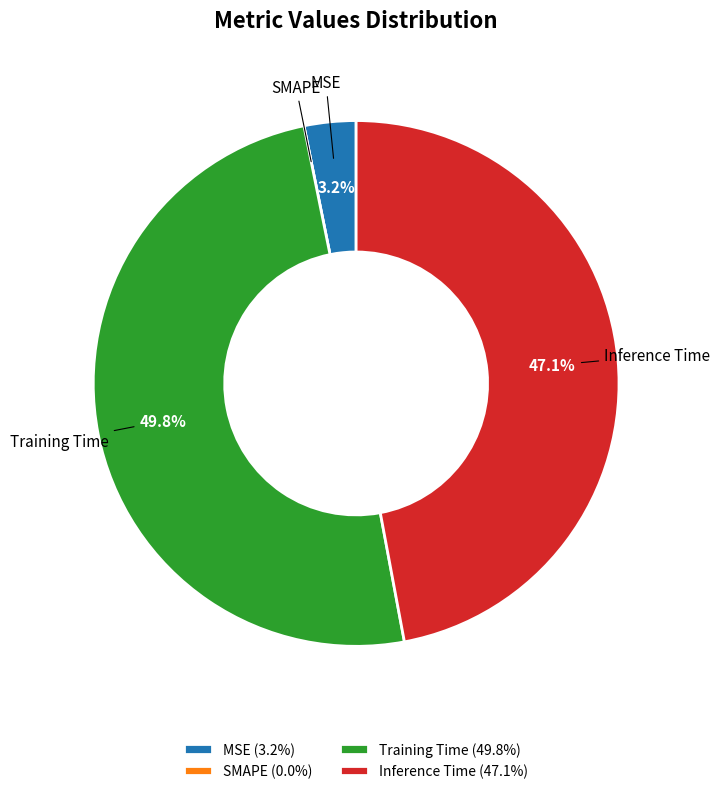

Is MSE the majority of the pie?

No